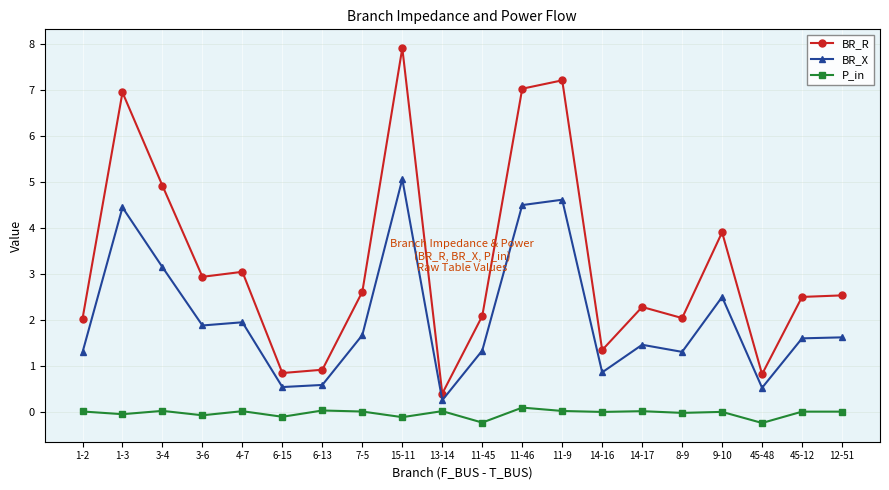

The P_in series shows -0.1 at 15-11. True or false?

True